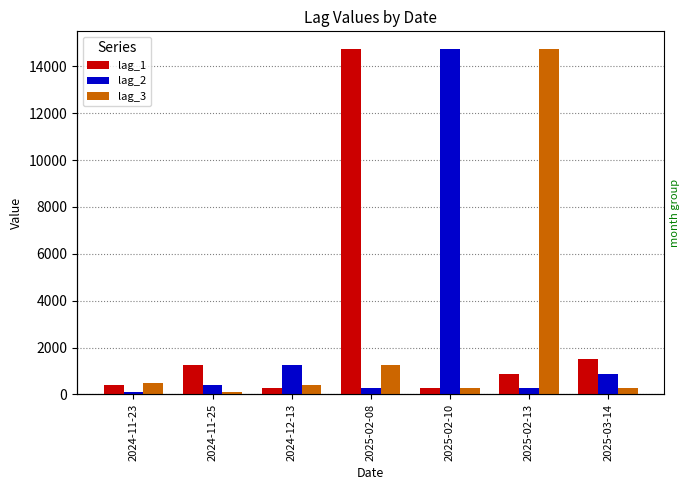

How many series are shown in this chart?

3